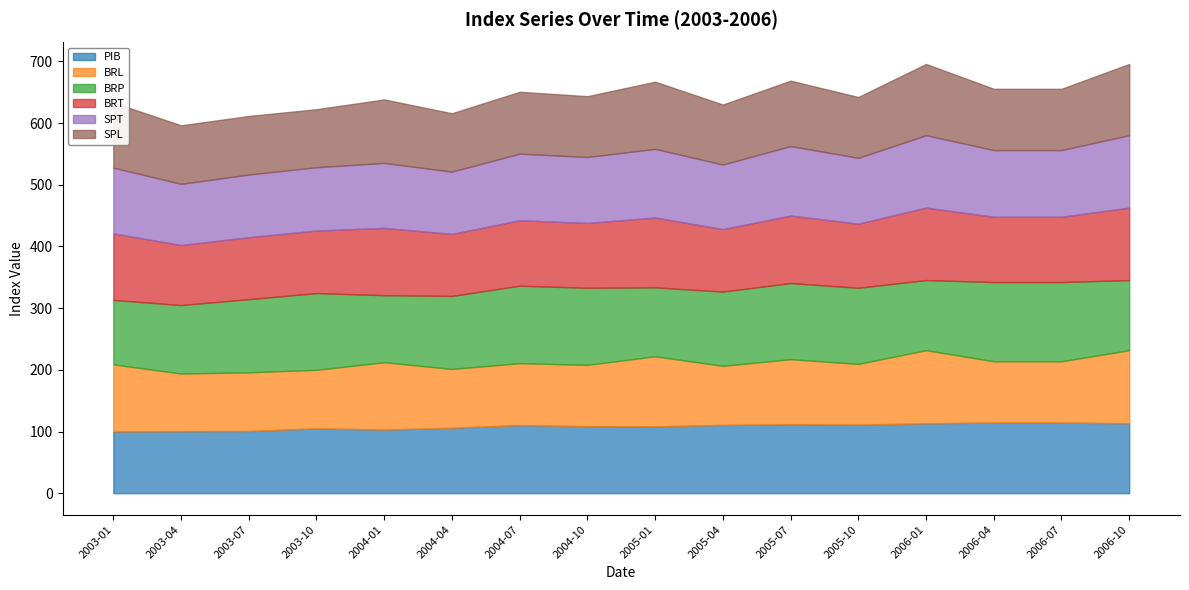

What is the difference between the maximum and minimum values in the PIB series?

14.5